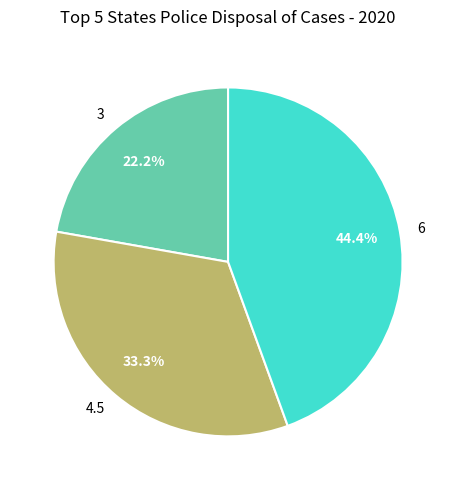

Which category has the smallest portion of the pie?

3